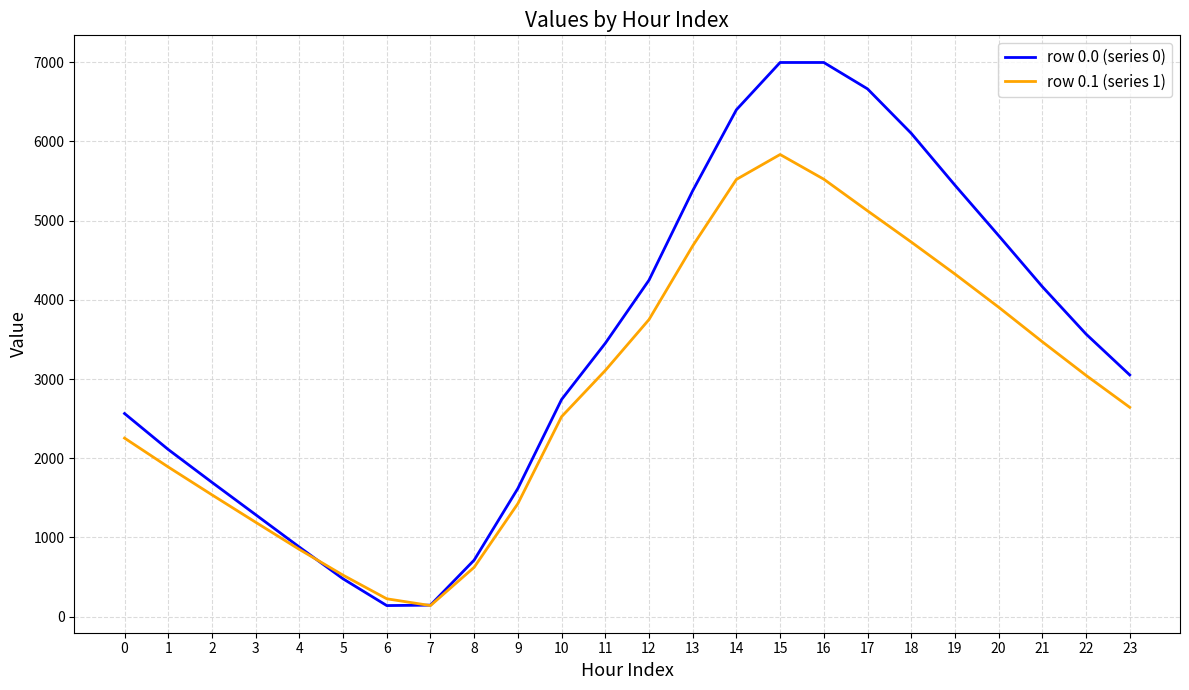

What is the total value across all series at 23?

5693.7